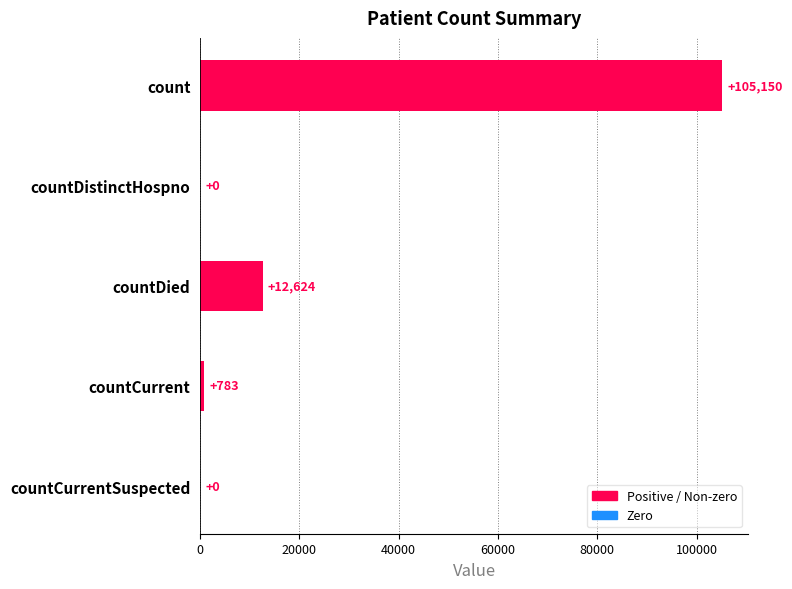

Reading bottom to top, list all the values displayed in this chart.

countCurrentSuspected=0	countCurrent=783	countDied=12624	countDistinctHospno=0	count=105150